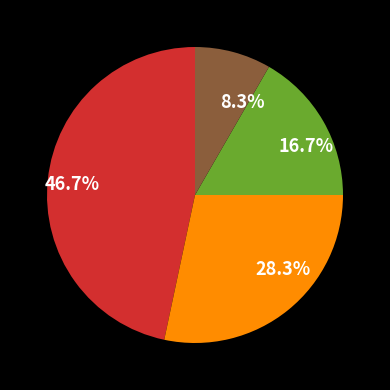

How many segments does this pie chart have?

4